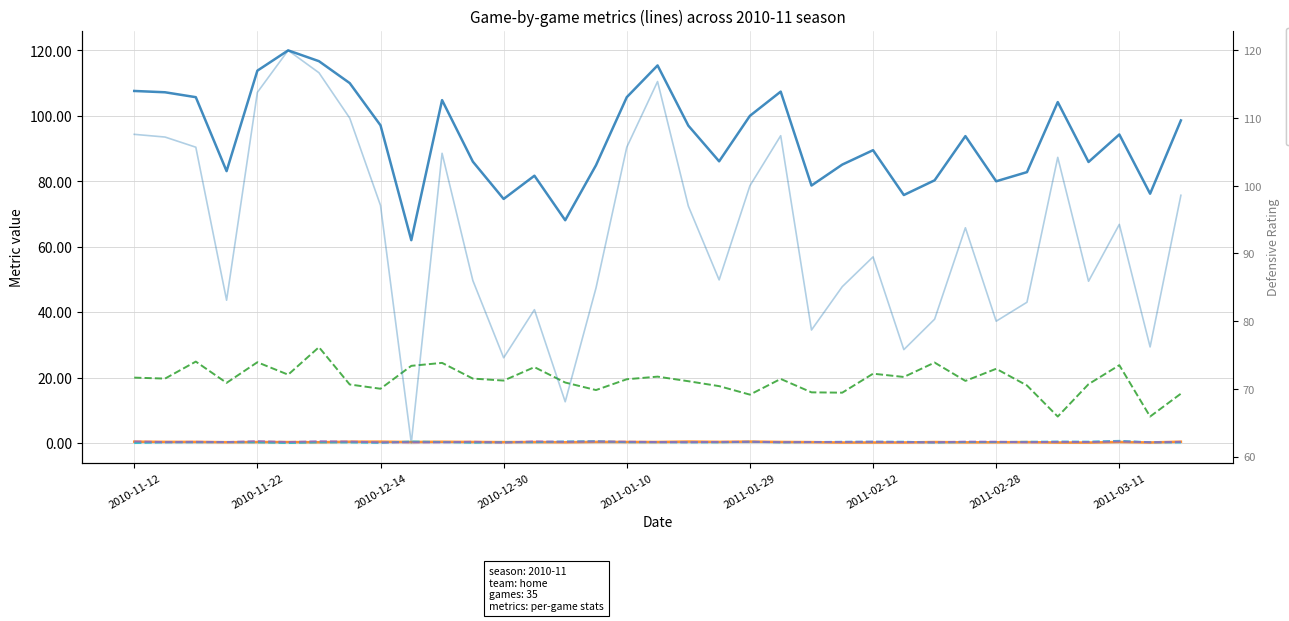

How many lines are shown in the chart?

6